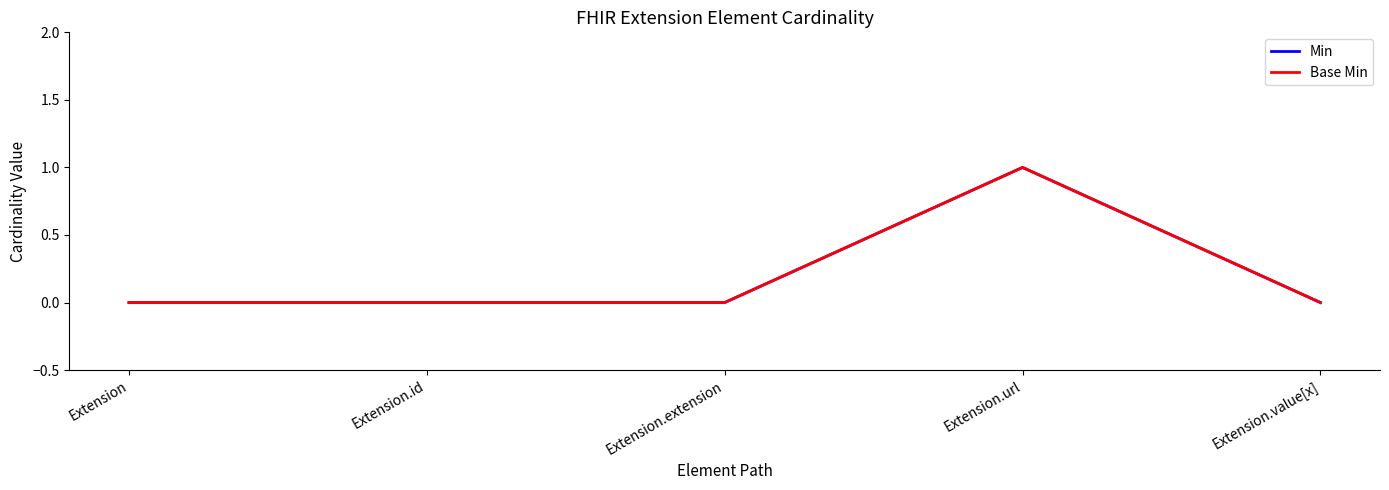

What is the label of the 3rd point from the left?

Extension.extension